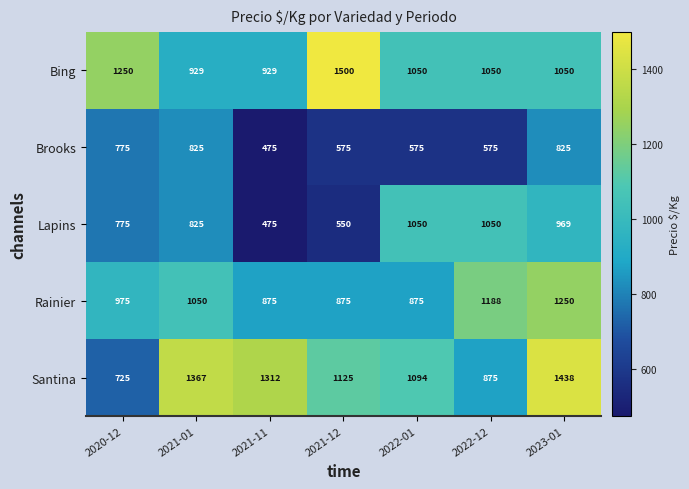

Which series changed the most between 2022-12 and 2023-01?

Santina